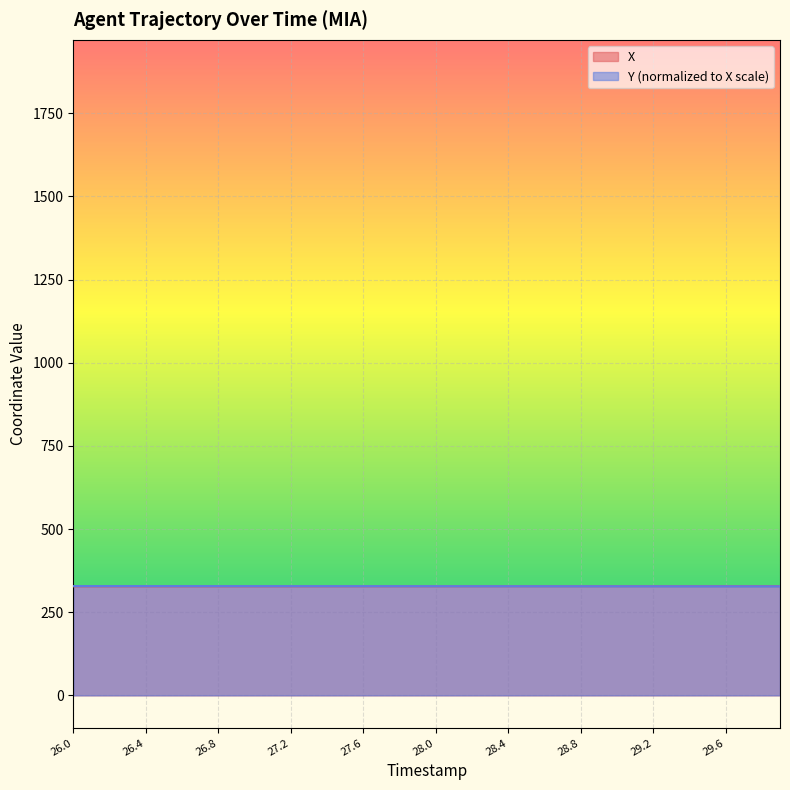

At how many categories does at least one series exceed 327?

40